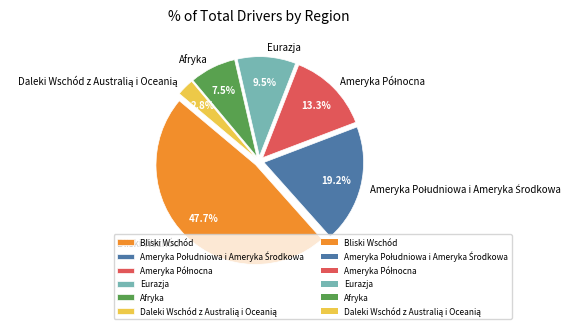

What is the ratio of the value at Bliski Wschód to the value at Afryka?

6.4